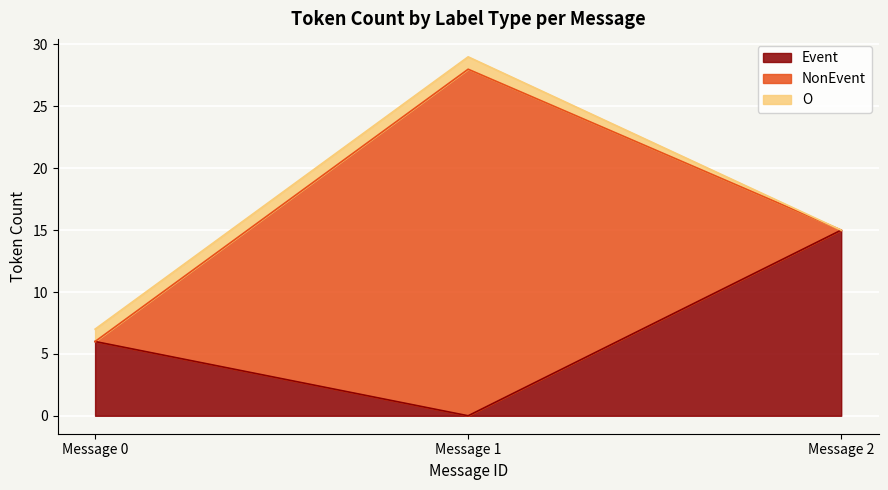

True or false: O and Event intersect in this chart.

False